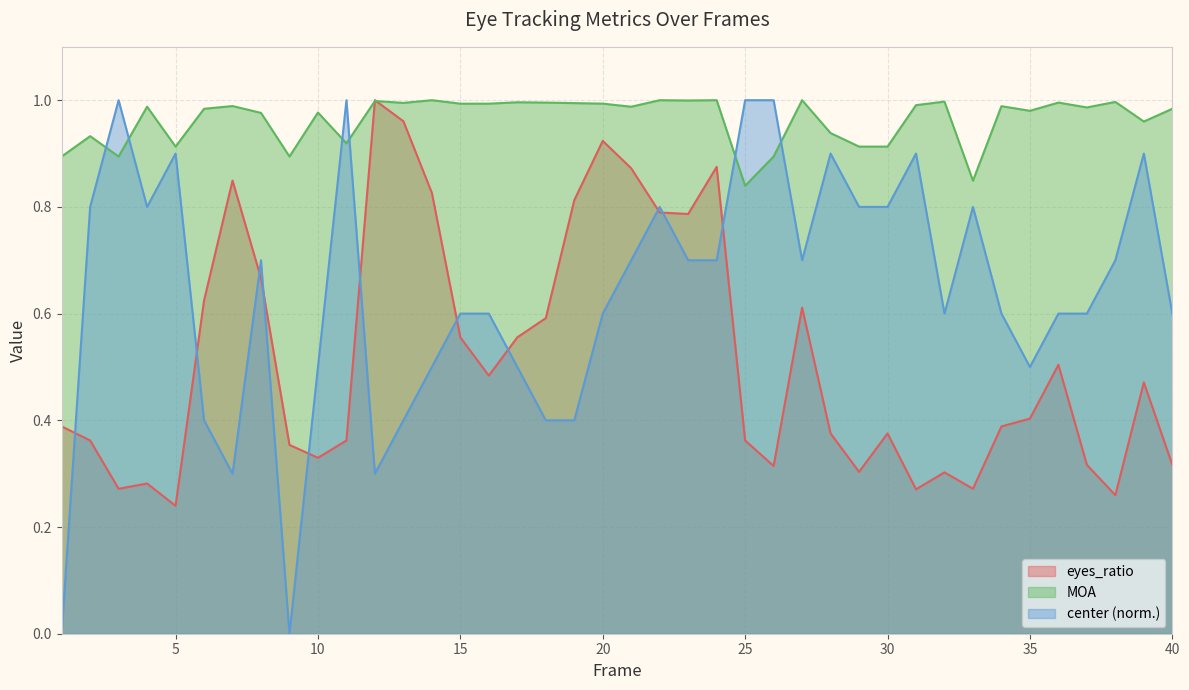

What is the maximum value for eyes_ratio?

1.0